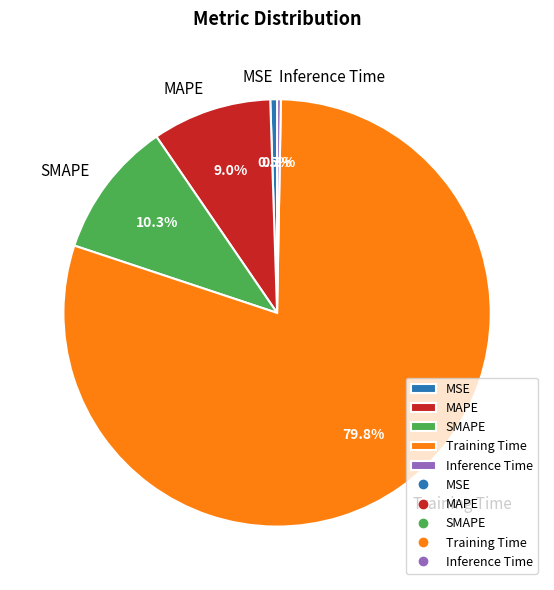

Which has a higher value, SMAPE or MSE?

SMAPE